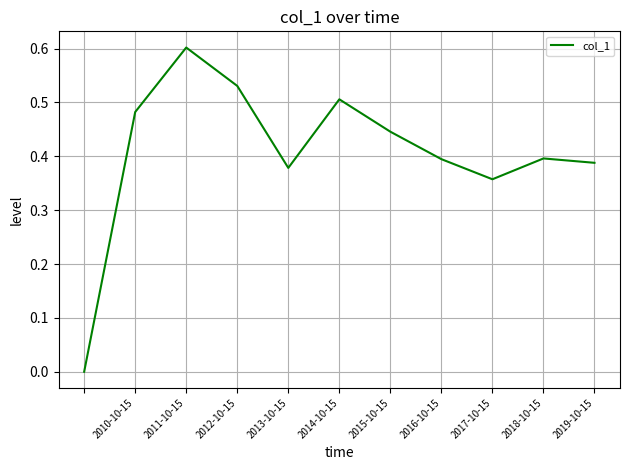

What is the difference between the maximum and minimum values?

0.6